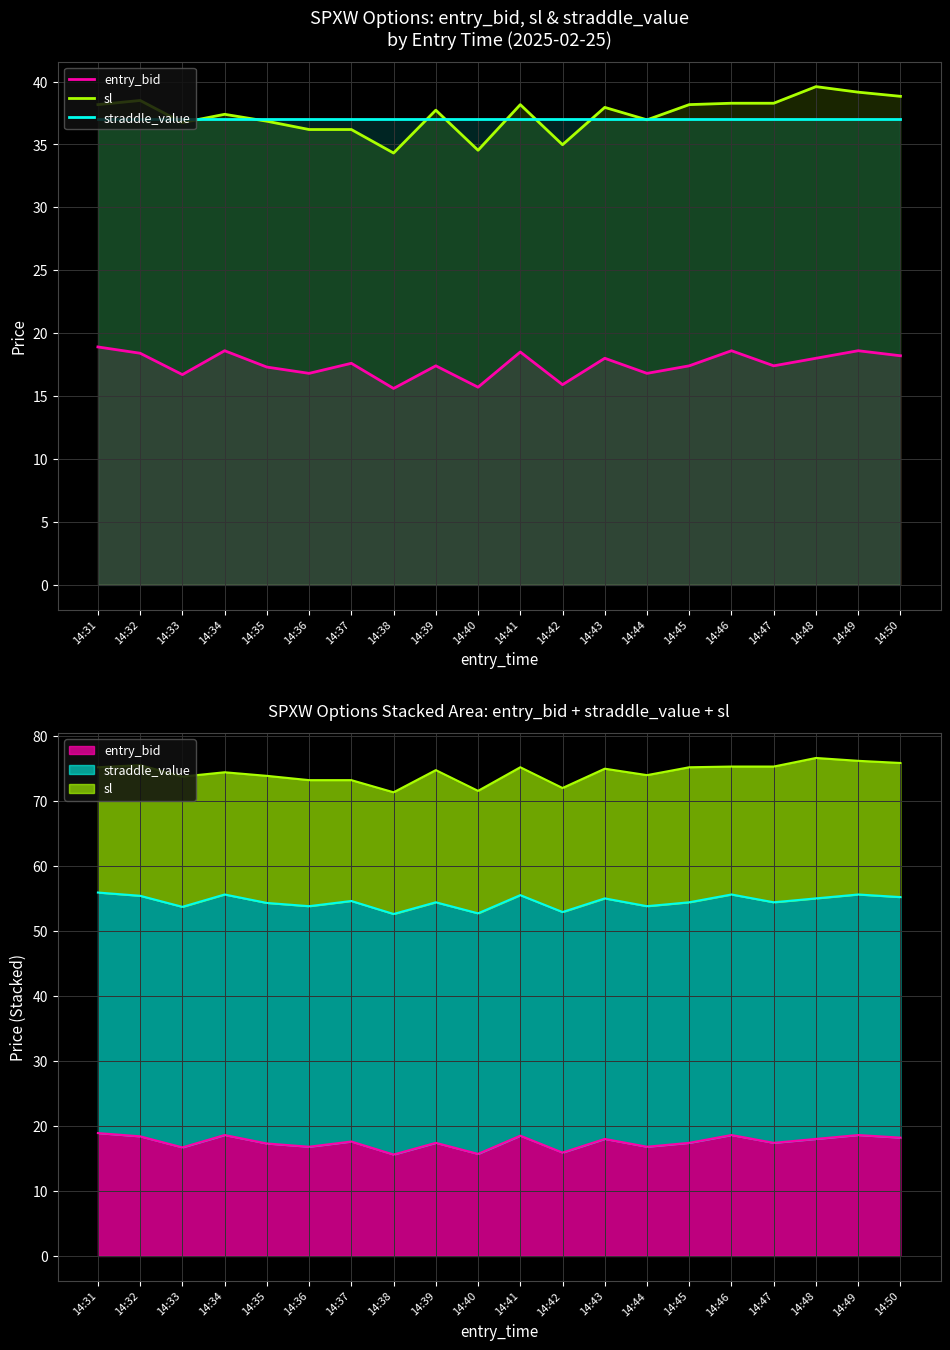

Is the value of straddle_value at 14:35 greater than the value of entry_bid at 14:49?

Yes